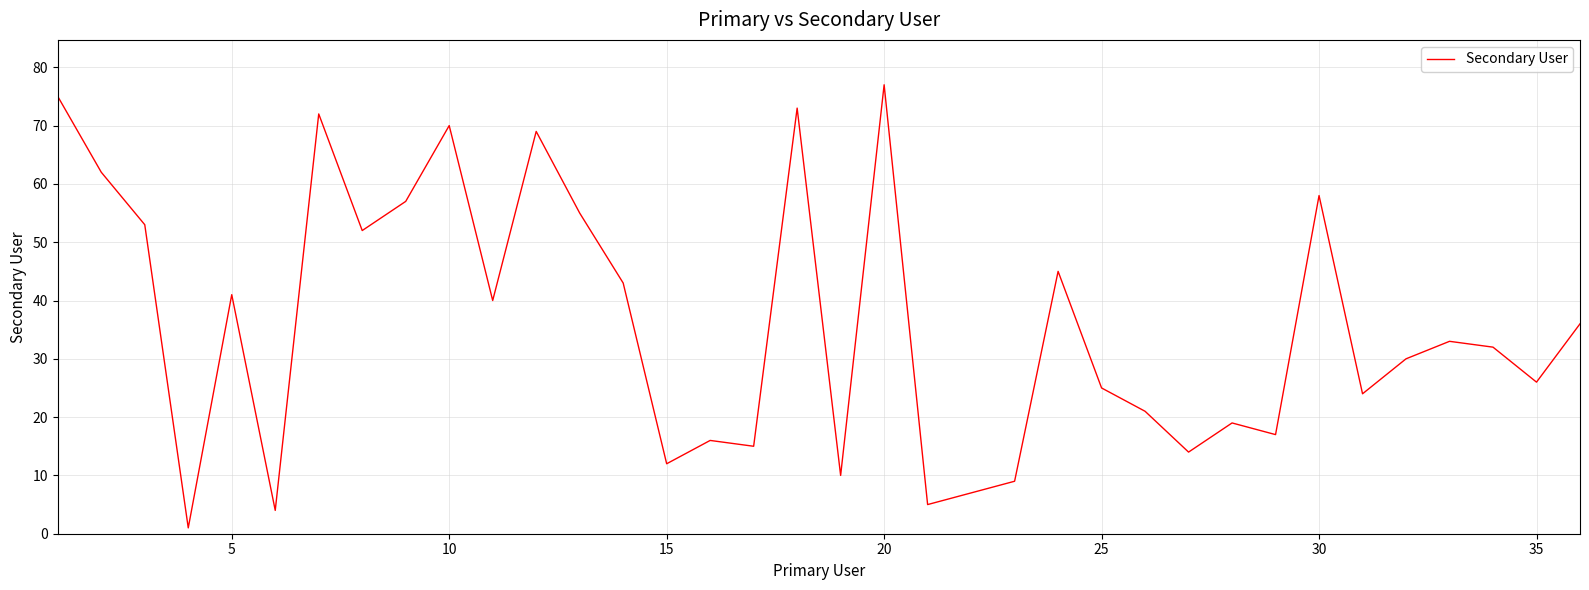

What is the maximum value shown in the chart?

77